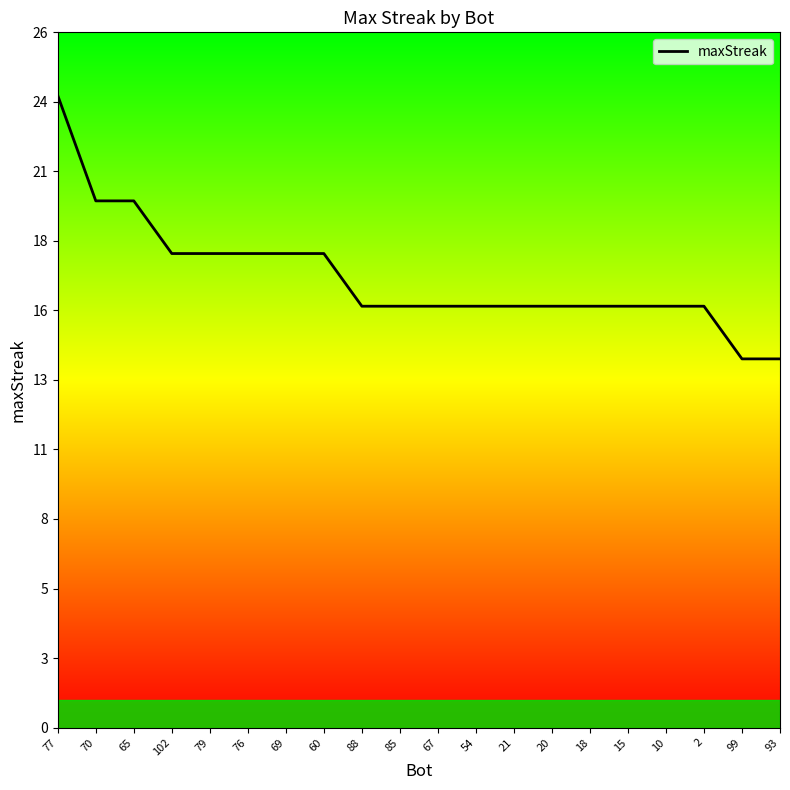

What is the change in value from 65 to 18?

-4